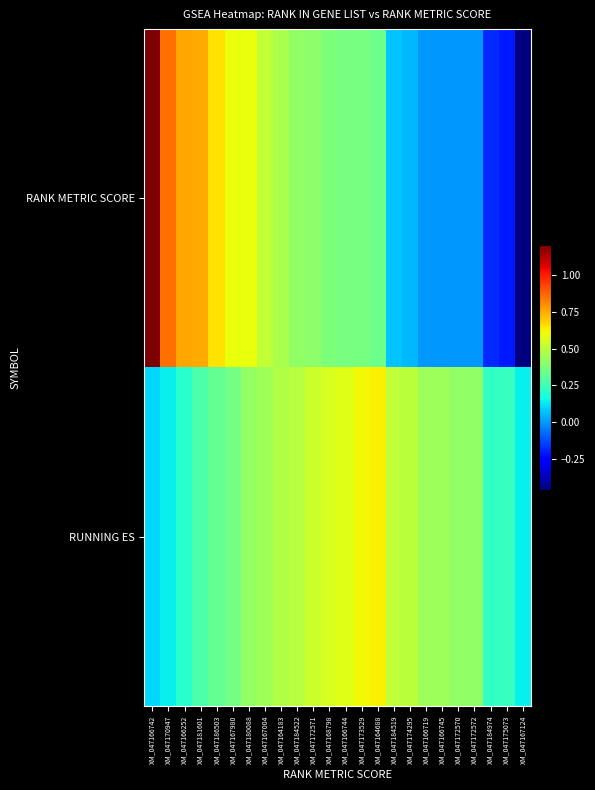

What is the difference between the highest and lowest values at XM_047166252?

0.6